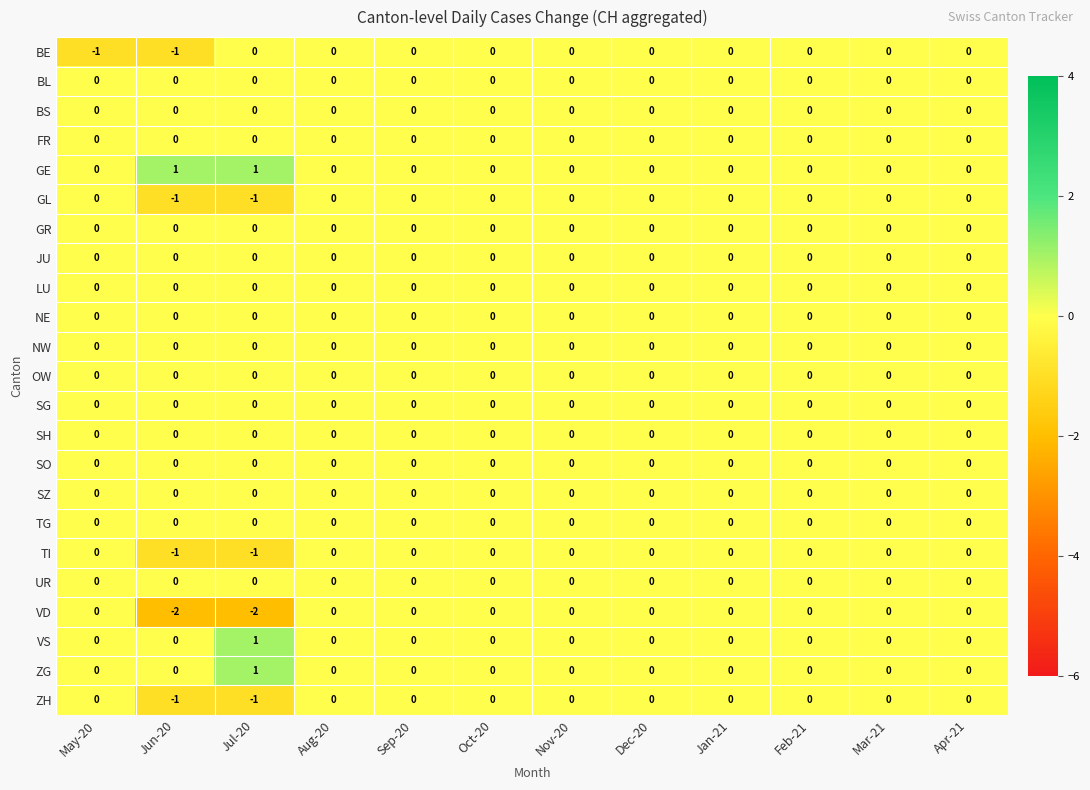

Which series has the widest spread of values?

VD